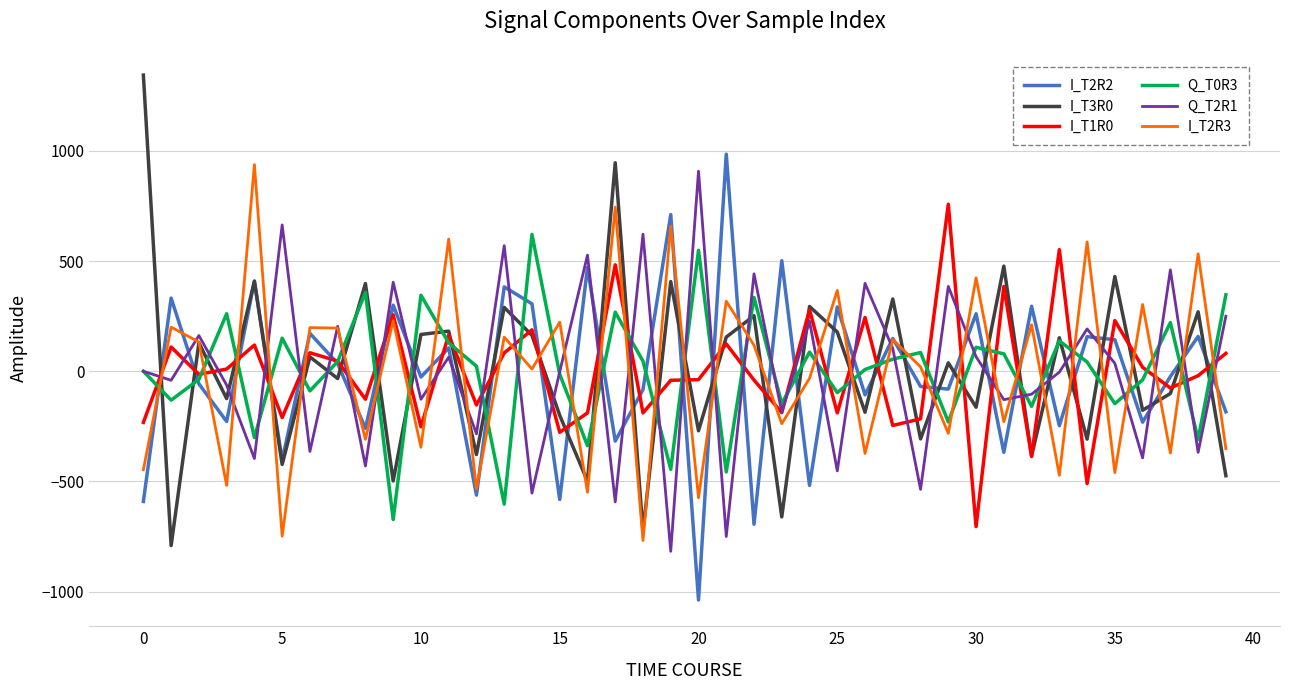

What is the lowest value of the Q_T0R3 series?

-673